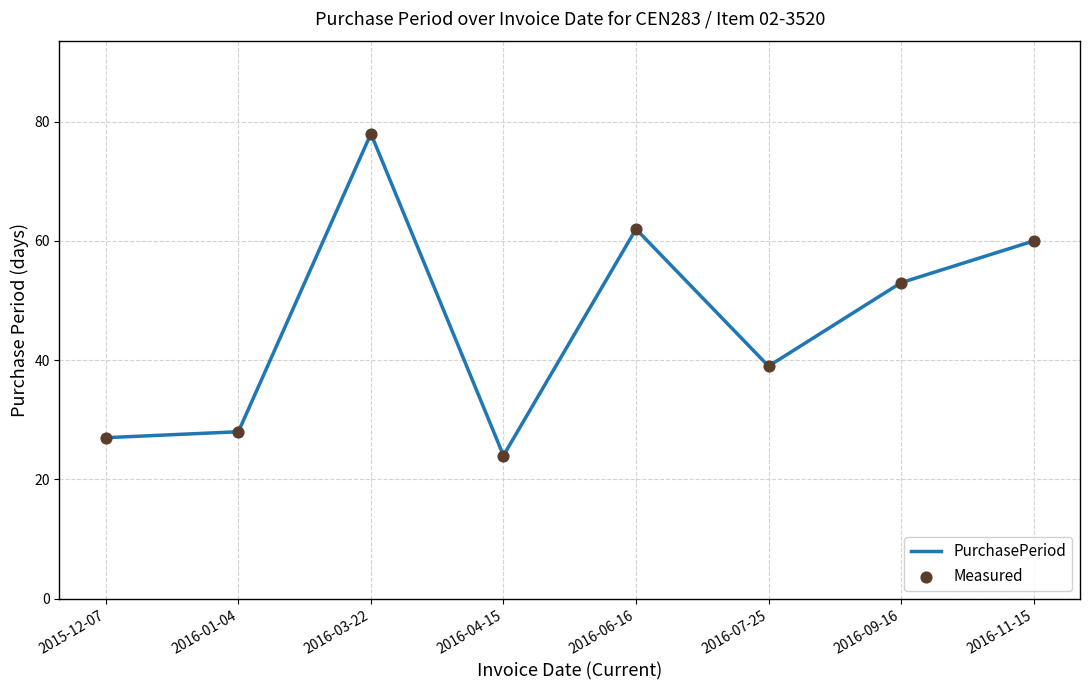

What is the difference between the second highest and minimum values?

38